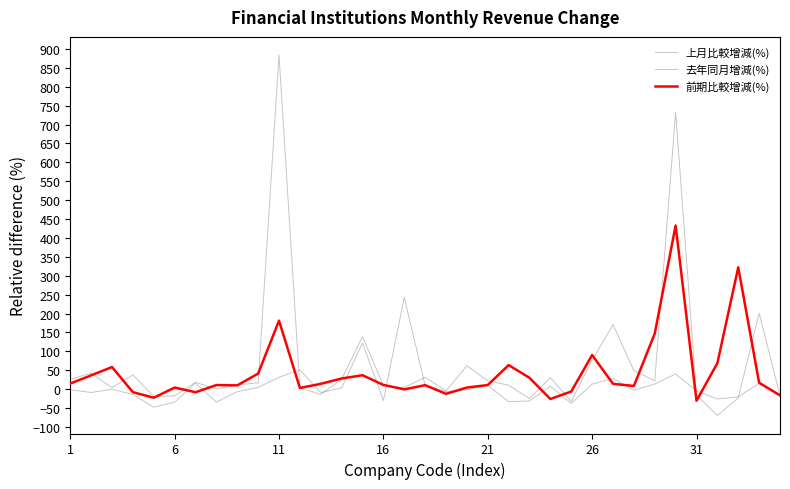

In 去年同月增減(%), how many points are lower than both neighbors (excluding endpoints)?

10